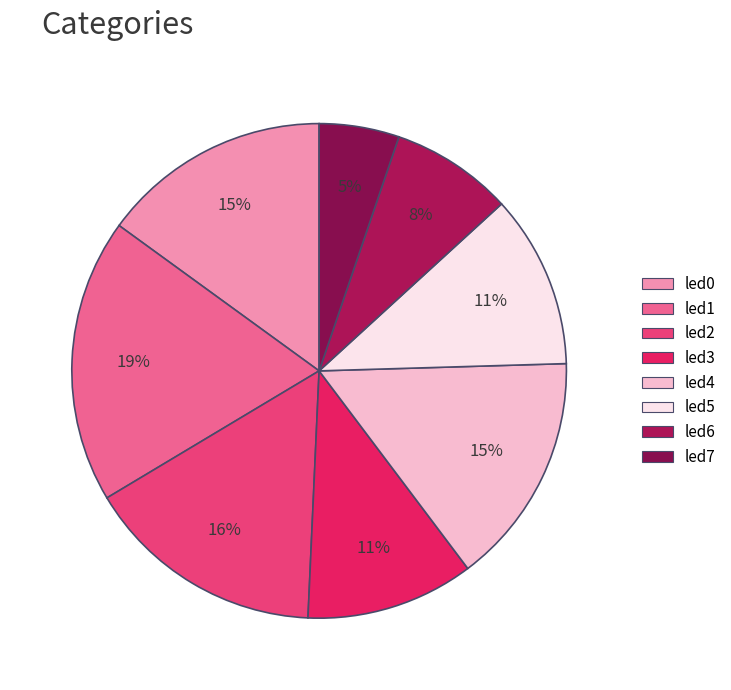

To the nearest percent, what percentage of the pie is led5?

11%